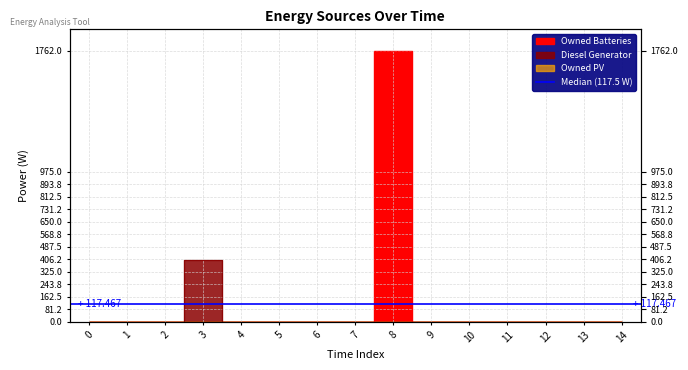

In Diesel Generator, how many points are higher than both neighbors (excluding endpoints)?

1